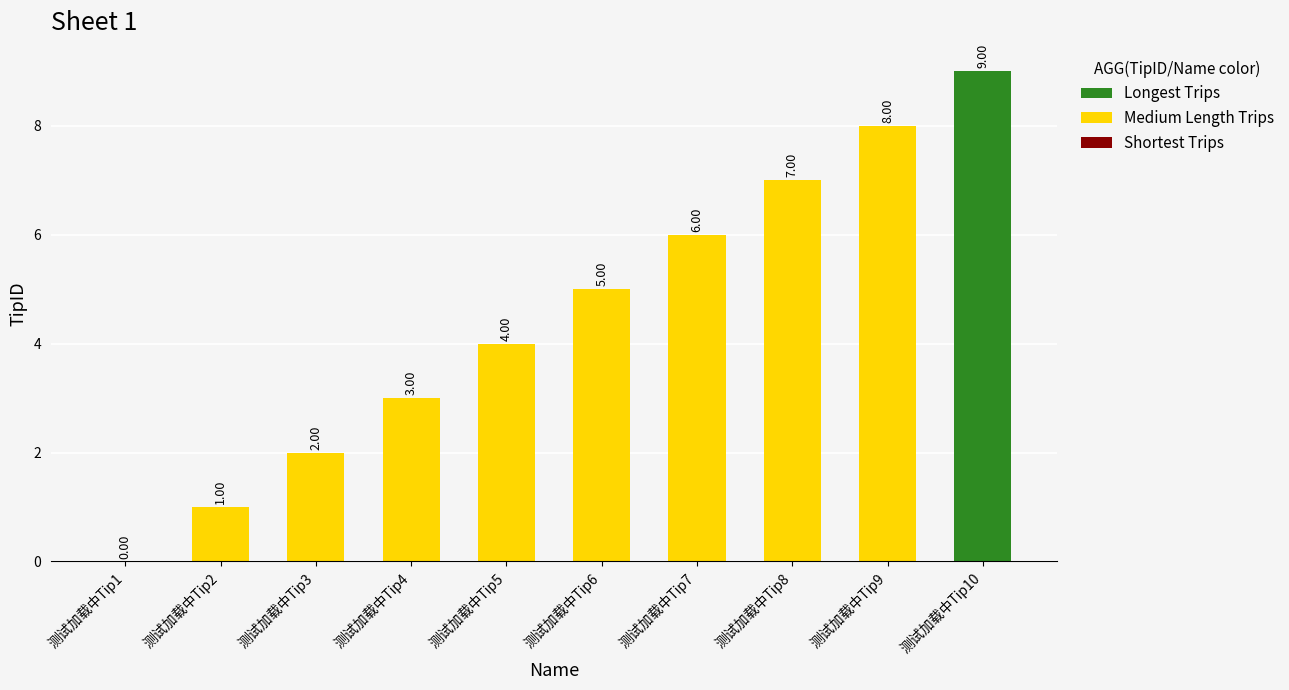

What is the maximum value shown in the chart?

9